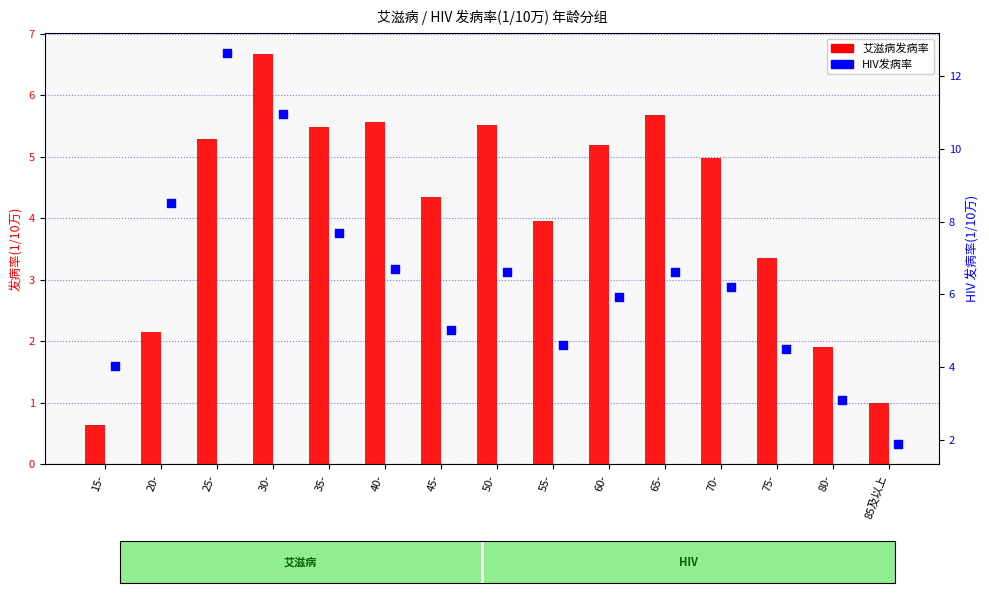

What is the total value across all series at 25-?

17.9